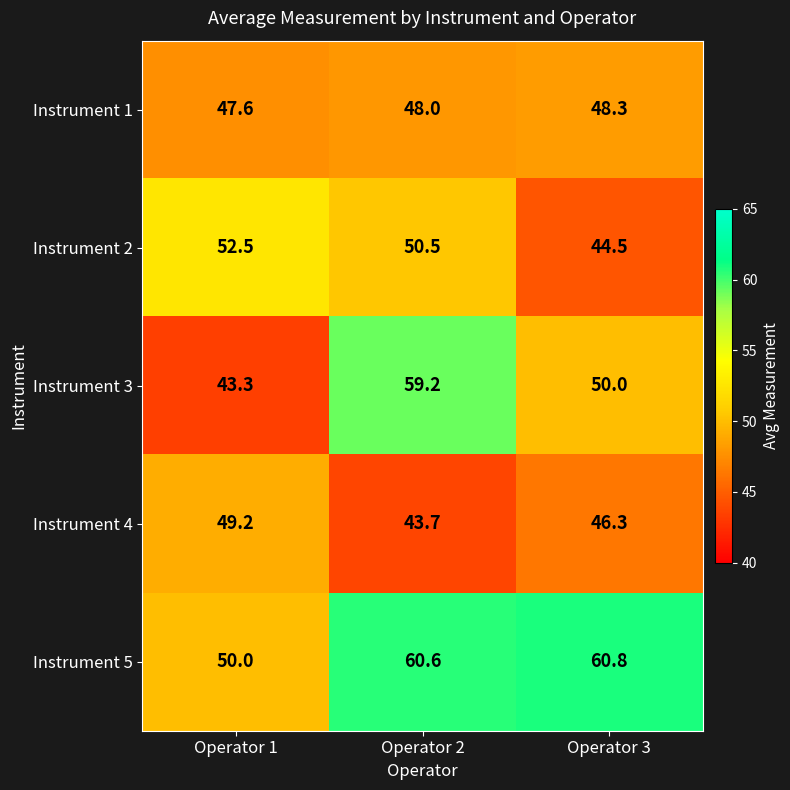

How many series are shown in this chart?

5